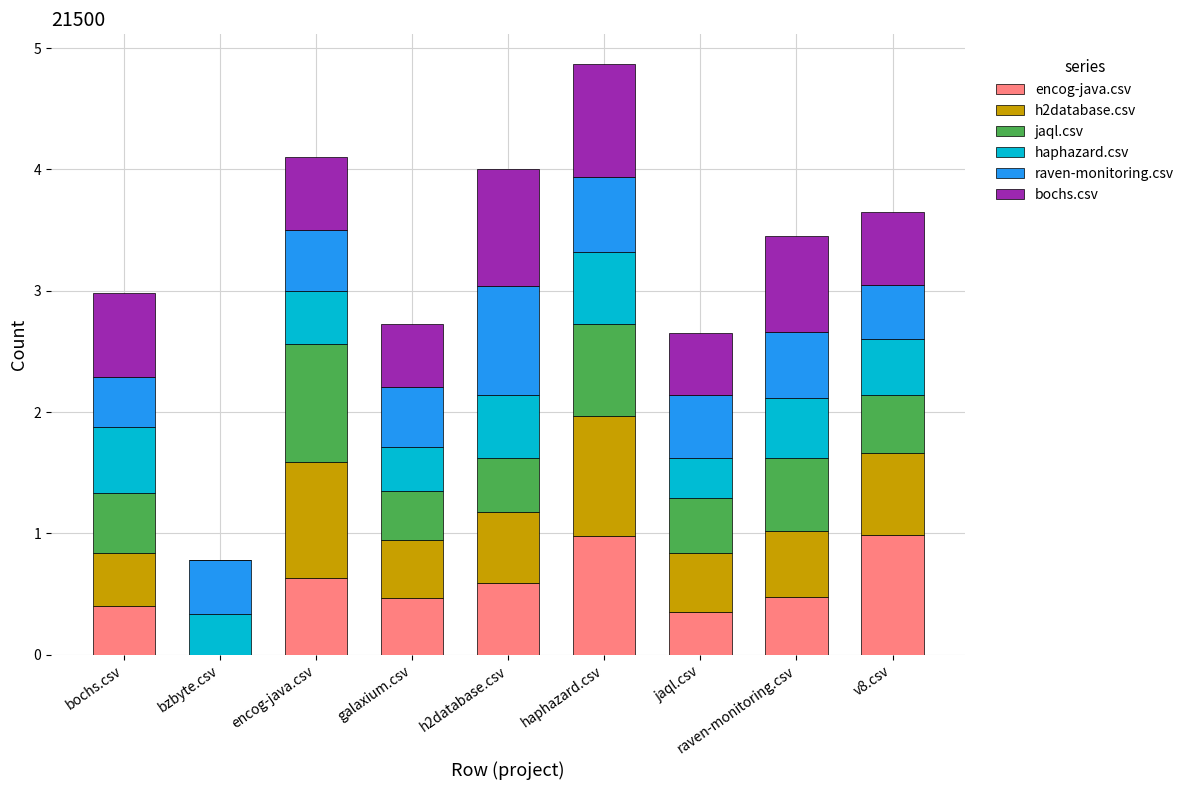

What is the total value across all series at h2database.csv?

4.0